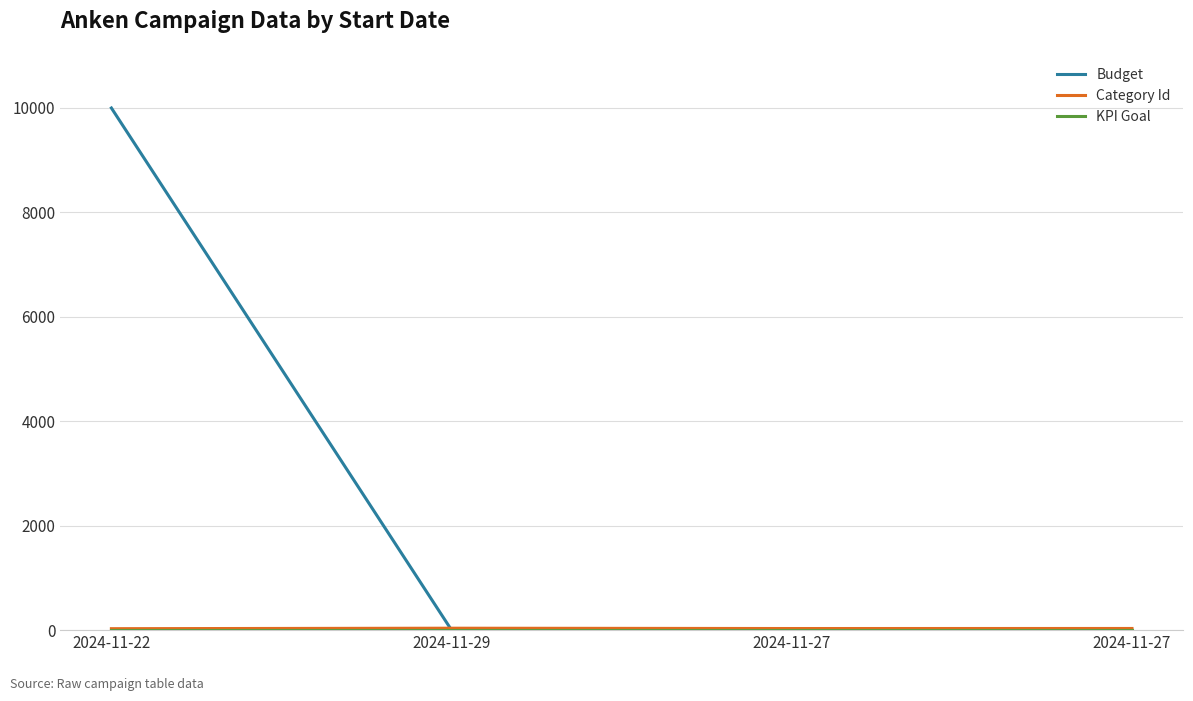

What is the total value across all series at 2024-11-29?

37